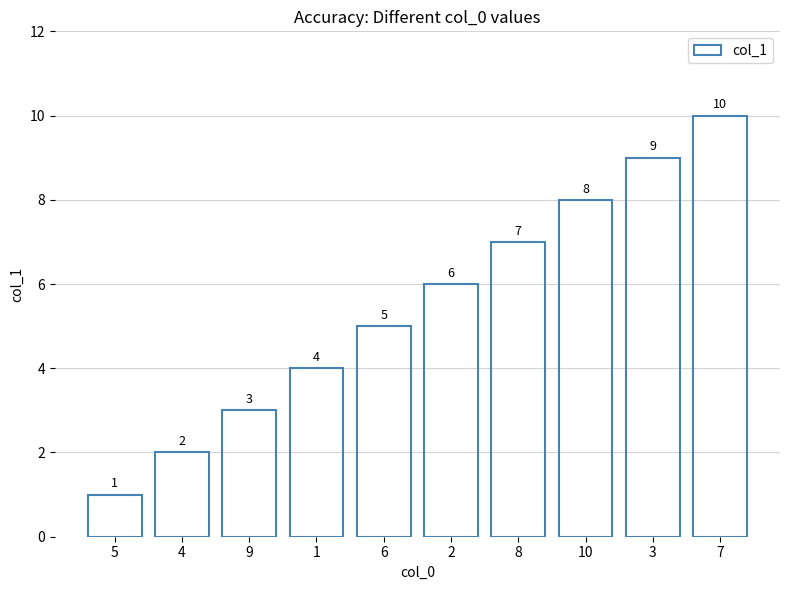

Is it true that the value at 8 is 7?

True